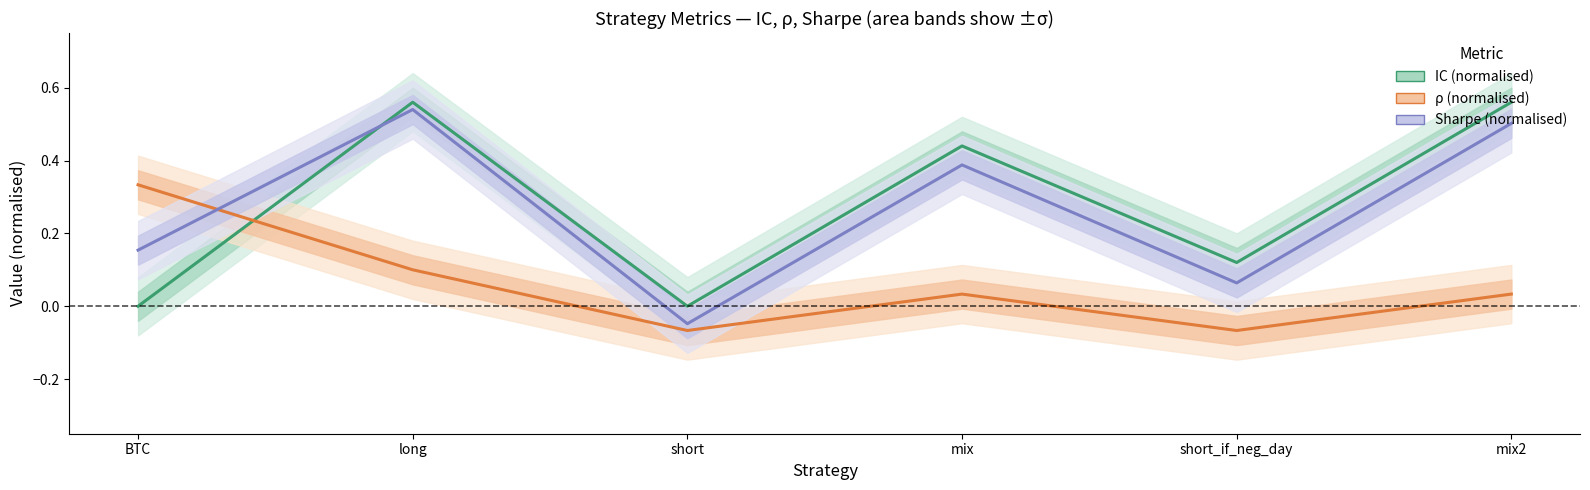

What is the difference between the maximum and minimum values in the Sharpe (normalised) series?

0.6